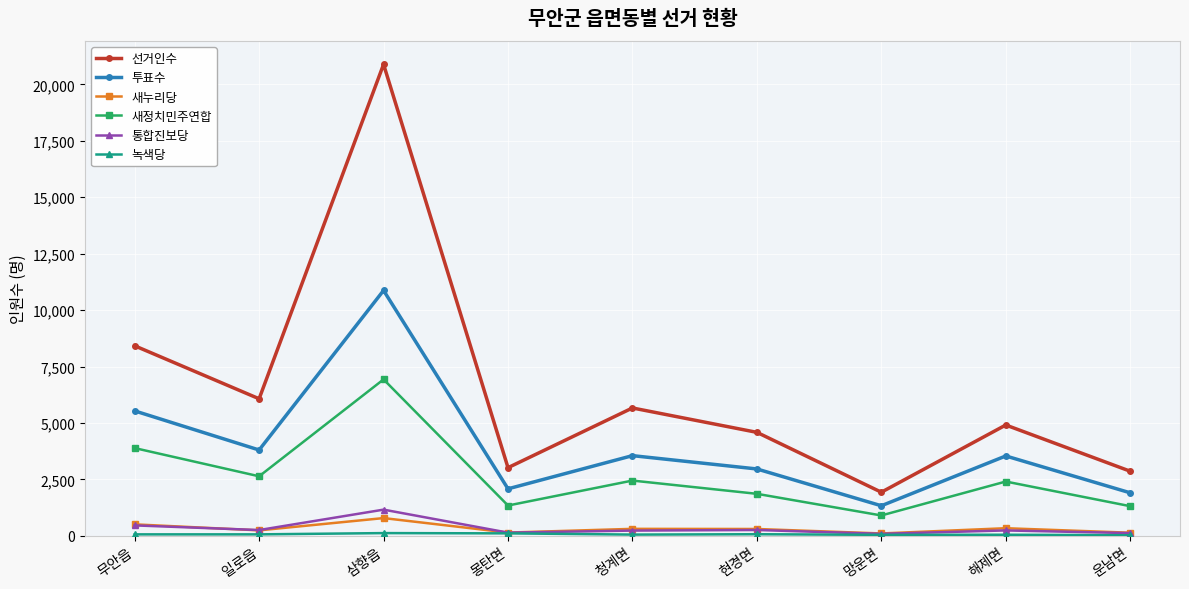

True or false: 투표수 has more than 1 interior local peaks.

True